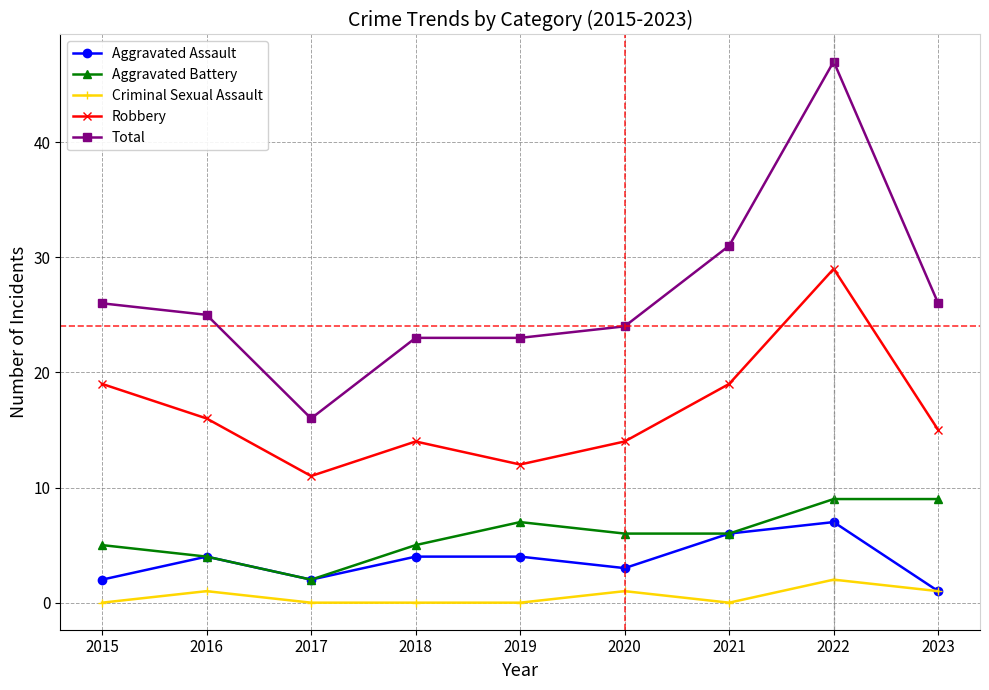

List the series in order of their peak value, highest first.

Total, Robbery, Aggravated Battery, Aggravated Assault, Criminal Sexual Assault